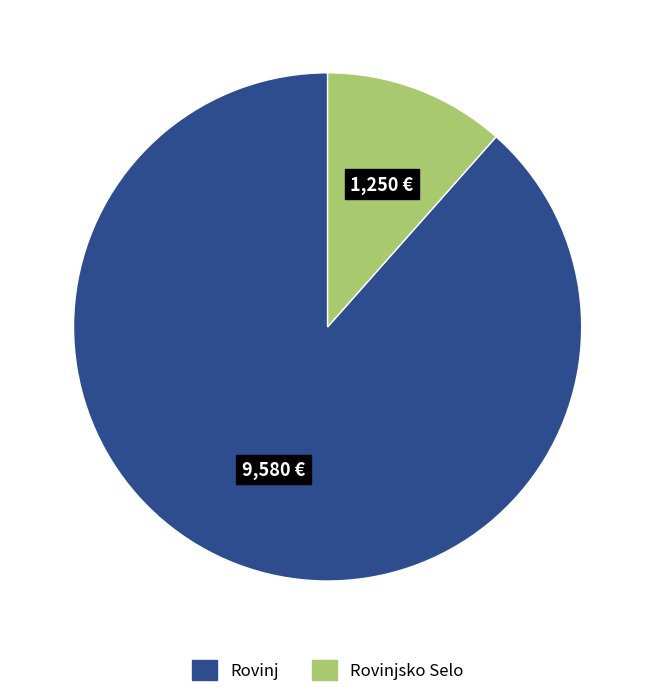

Which has a higher value, Rovinjsko Selo or Rovinj?

Rovinj